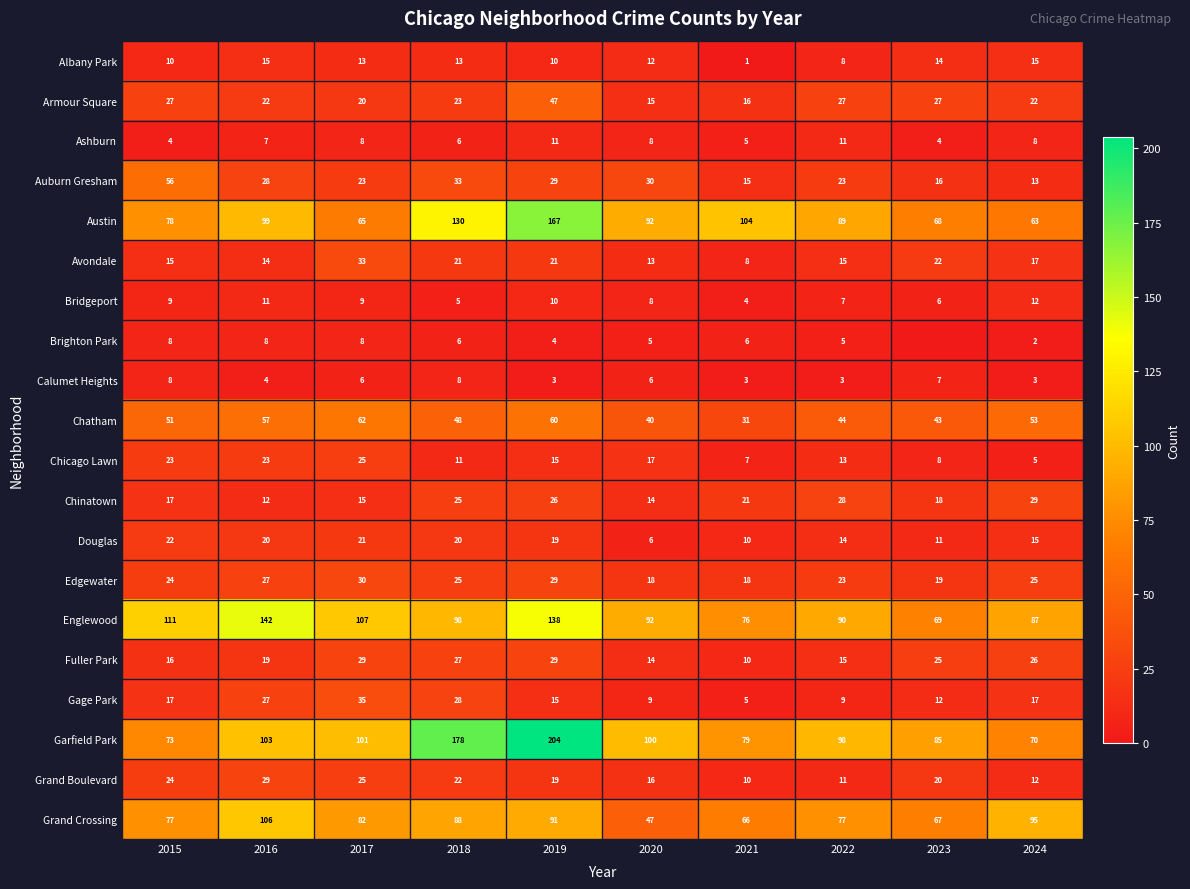

What is the spread (max minus min) of values at 2022?

95